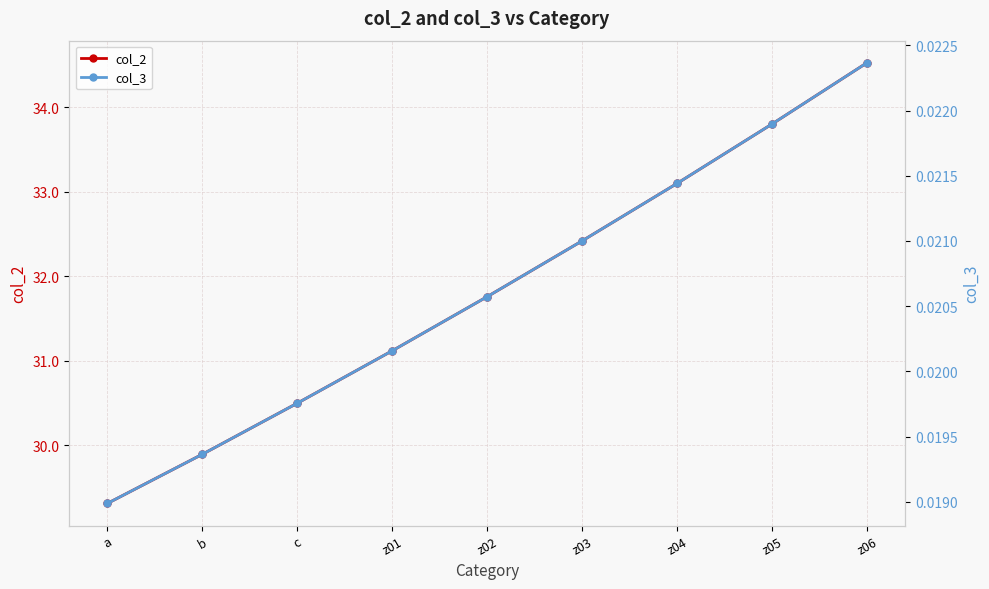

Which series has the largest range (max minus min)?

col_2